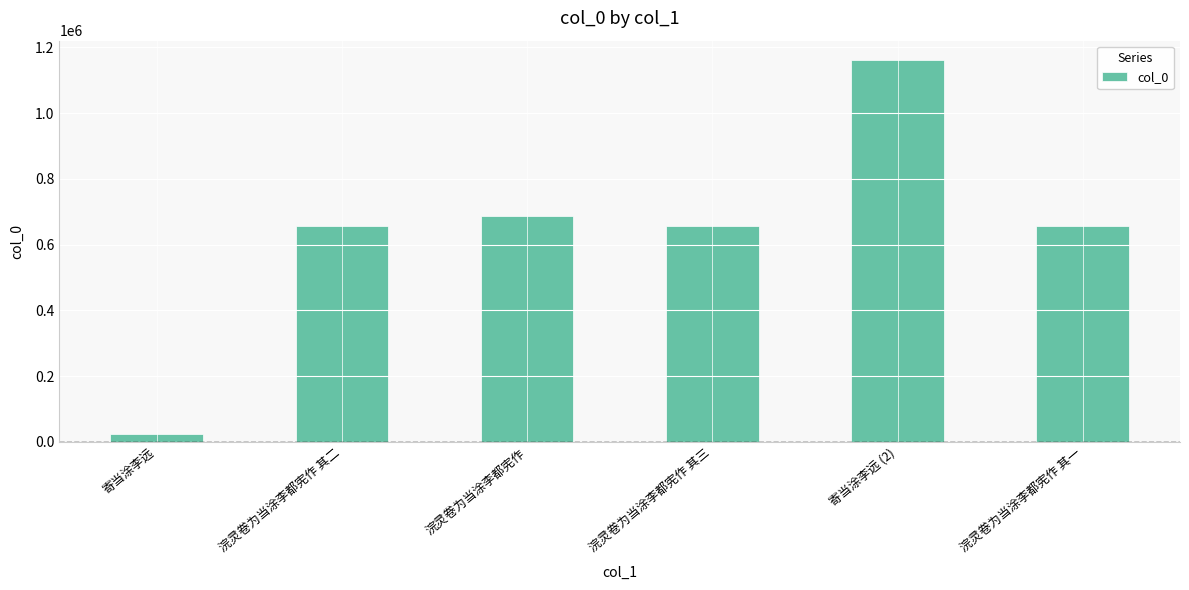

What is the value of the 5th bar from the left?

1162619